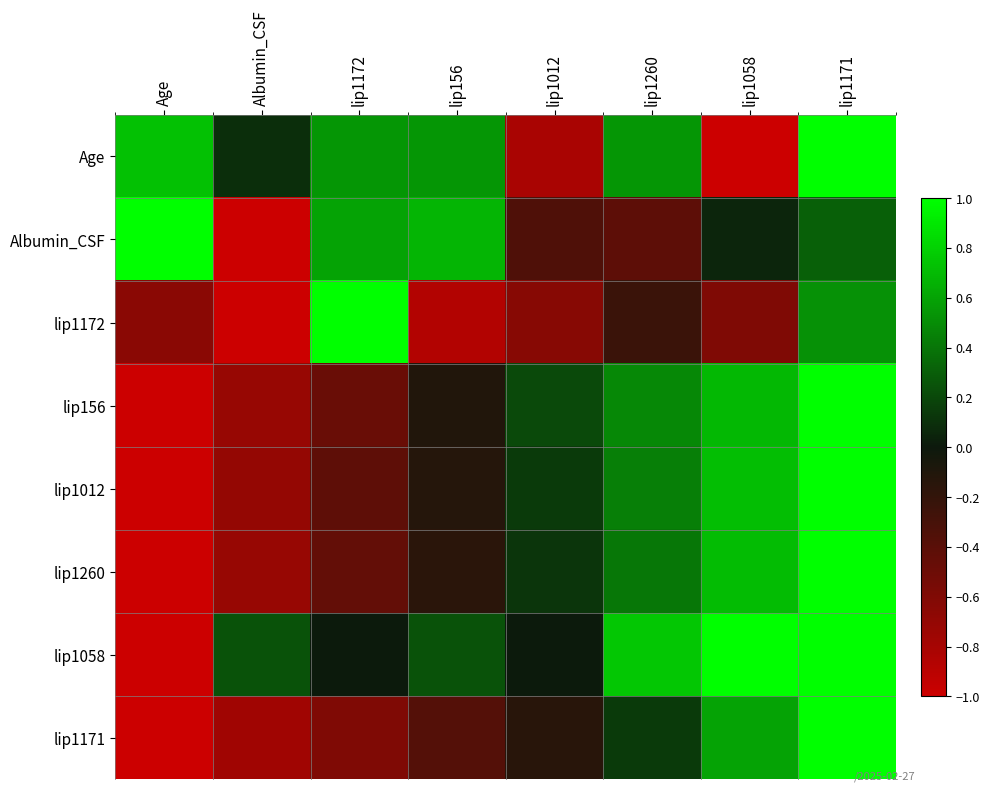

What is the spread (max minus min) of values at lip1012?

1.0